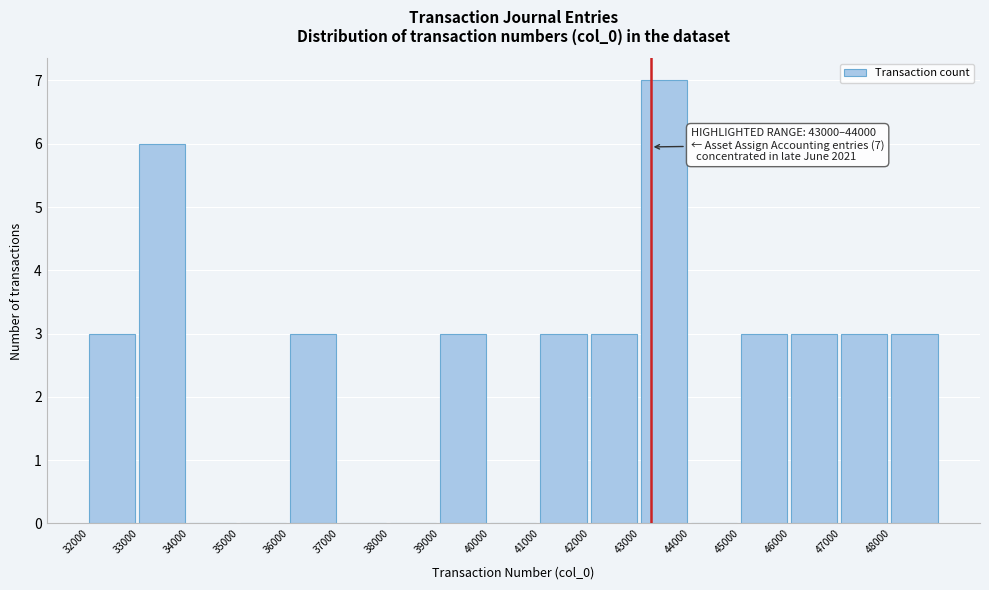

Which range on the x-axis has the tallest bar?

43000 to 44000